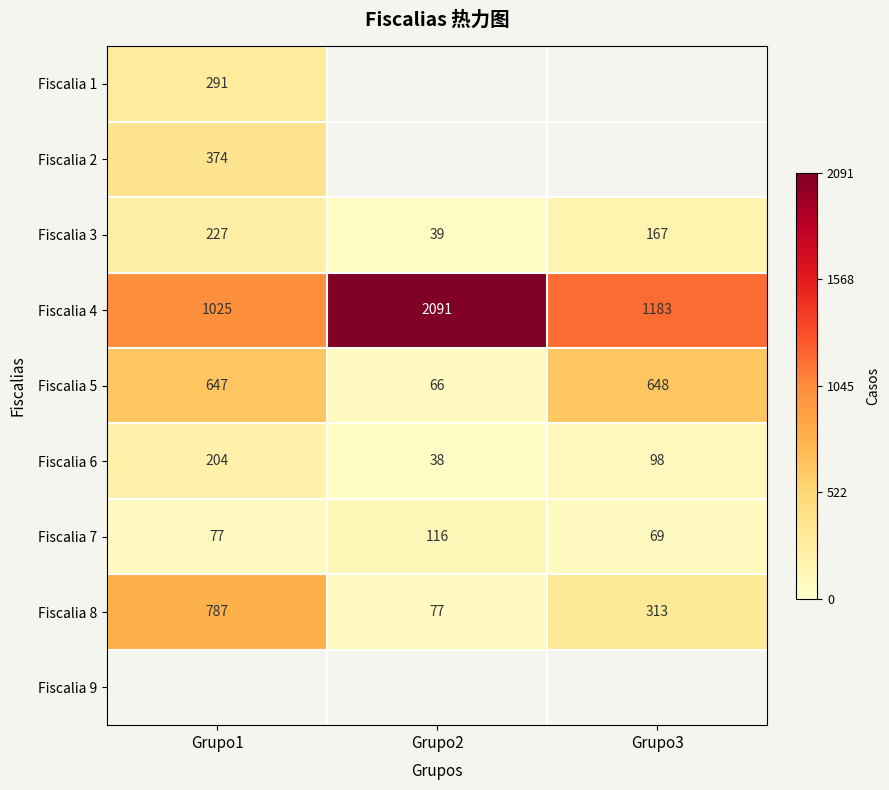

Which category has the highest value in the Fiscalia 4 series?

Grupo2